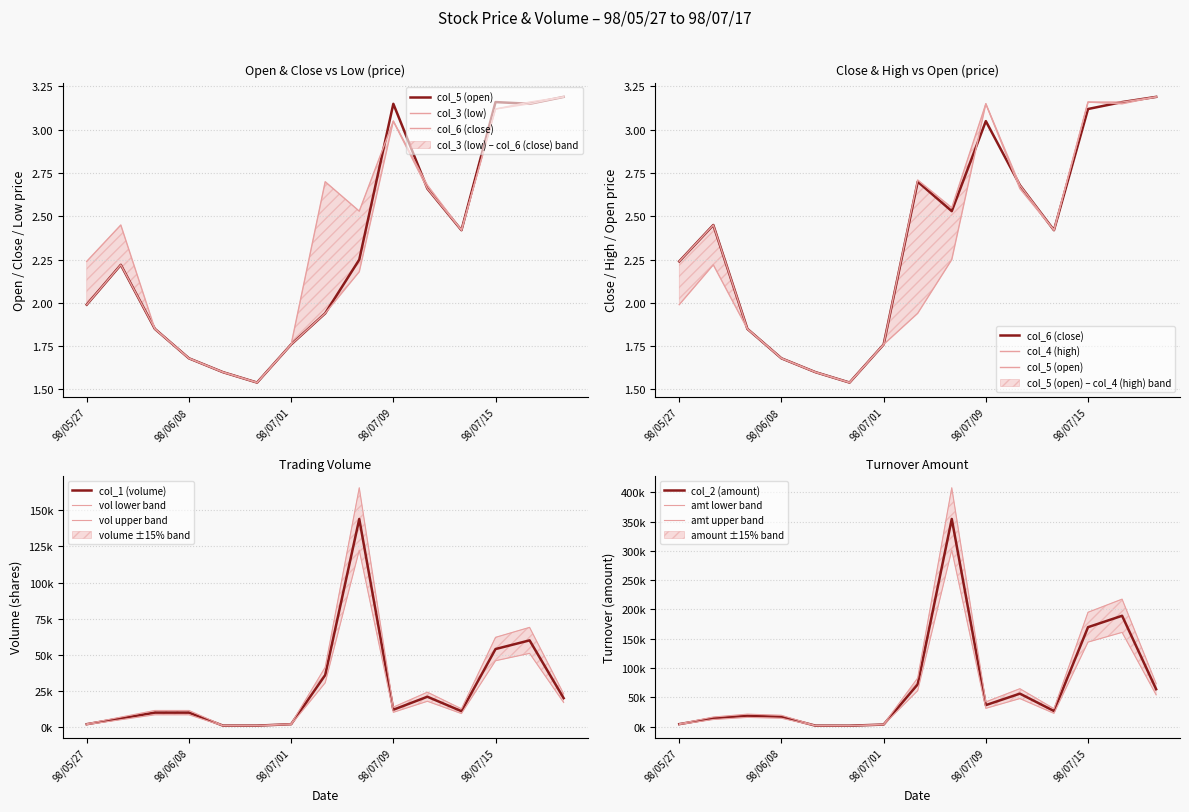

The value of col_5 (open) at 98/06/01 is 3.2. True or false?

False